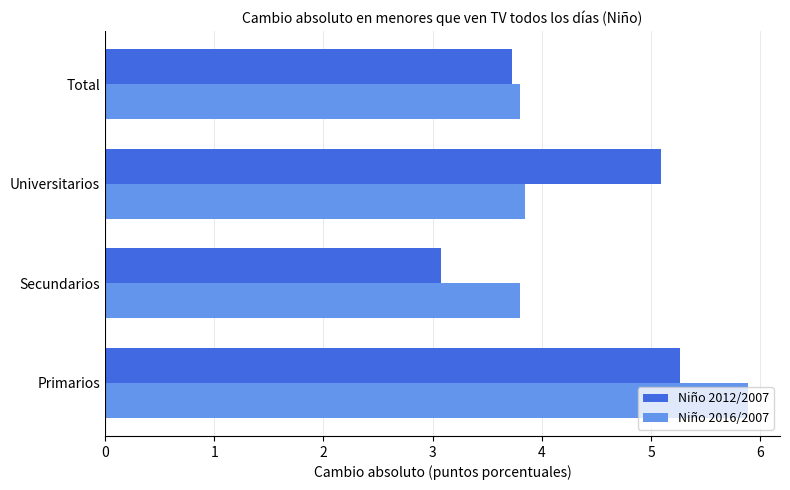

The value of Niño 2012/2007 at Primarios is 5.3. True or false?

True